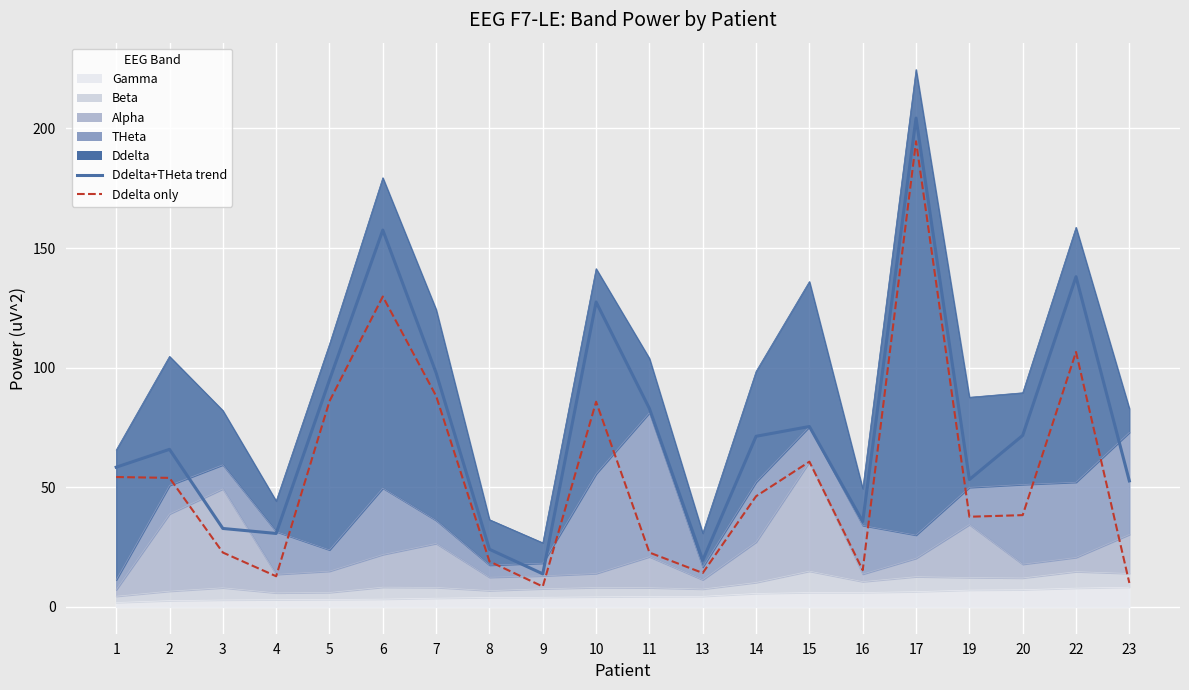

True or false: Ddelta+THeta trend has a value of 332.7 at 17.

False